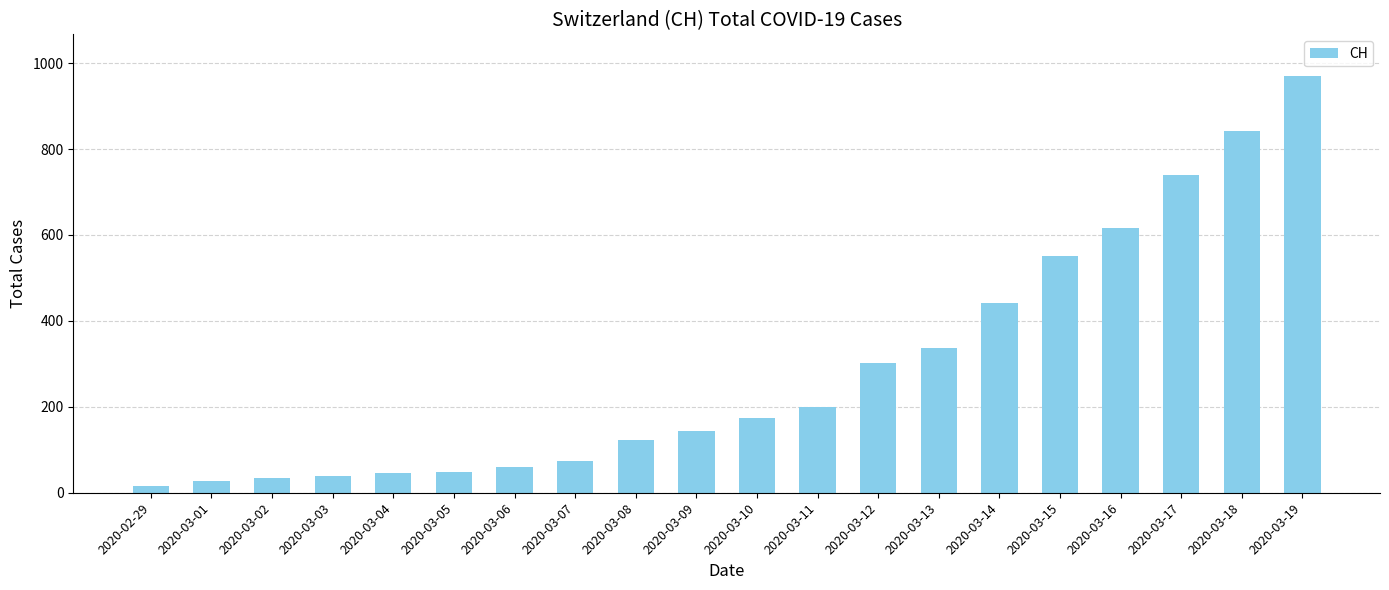

True or false: the data shows 1120 at 2020-03-17.

False